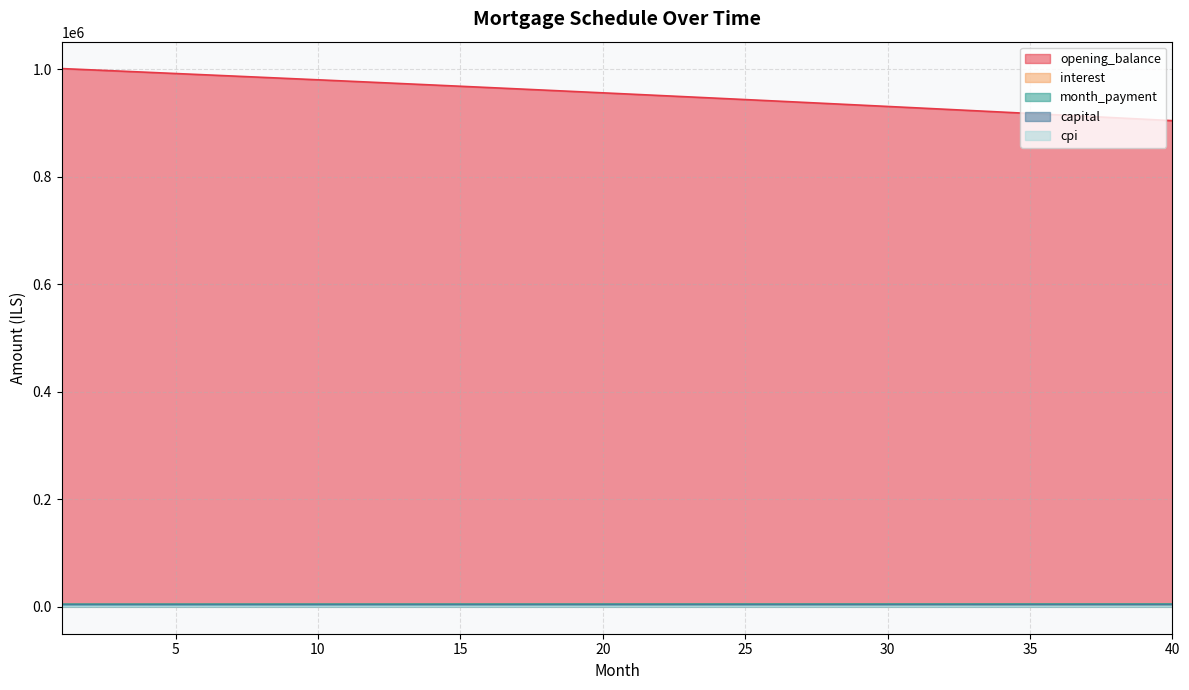

What is the difference between the maximum and minimum values in the interest series?

181.6